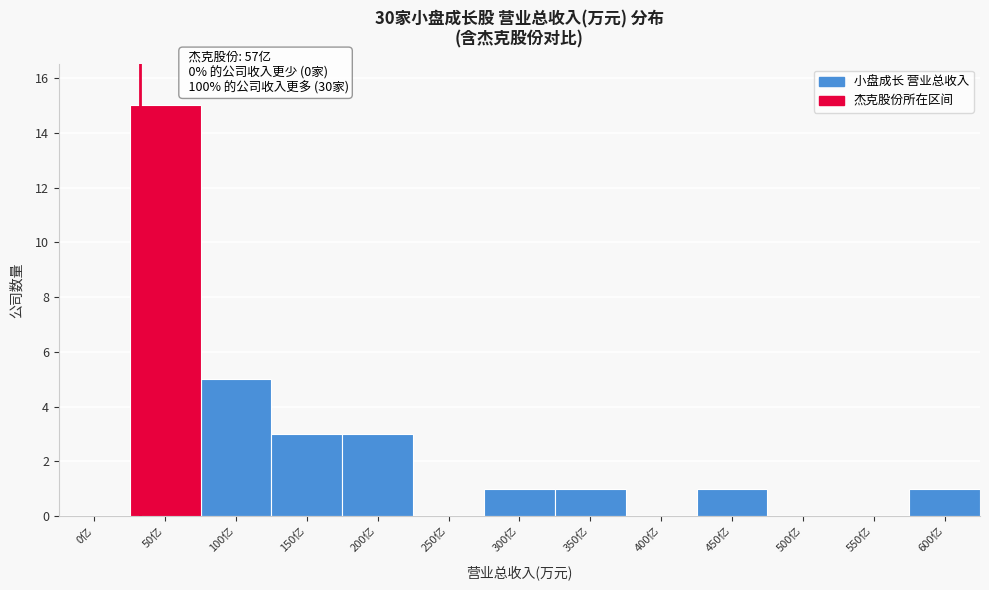

Reading right to left, extract all data points from this chart.

600亿=1	550亿=0	500亿=0	450亿=1	400亿=0	350亿=1	300亿=1	250亿=0	200亿=3	150亿=3	100亿=5	50亿=15	0亿=0